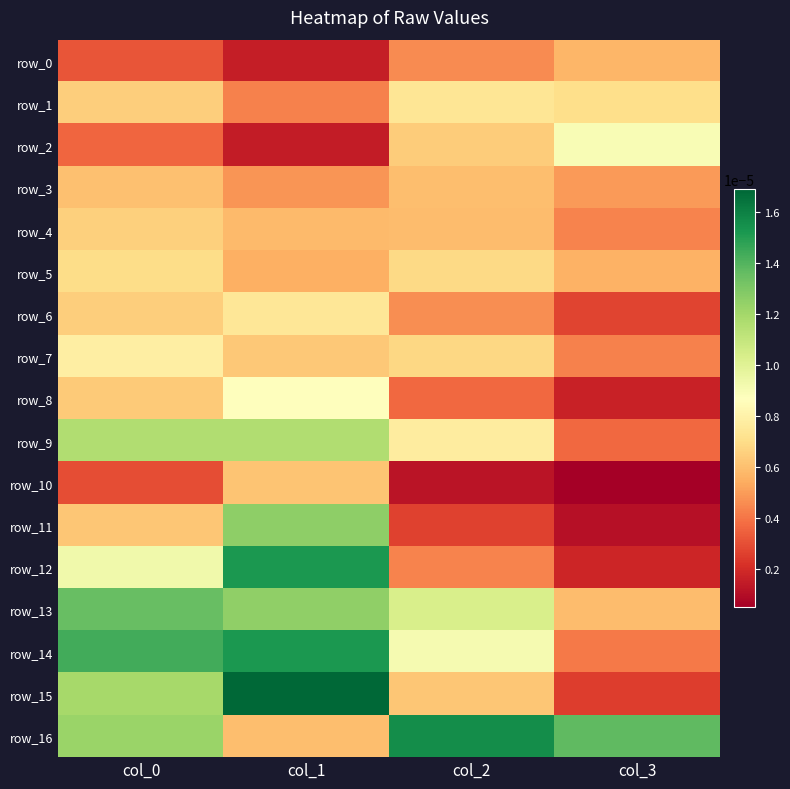

List the labels in order of row_6 value, smallest first.

col_3, col_2, col_0, col_1